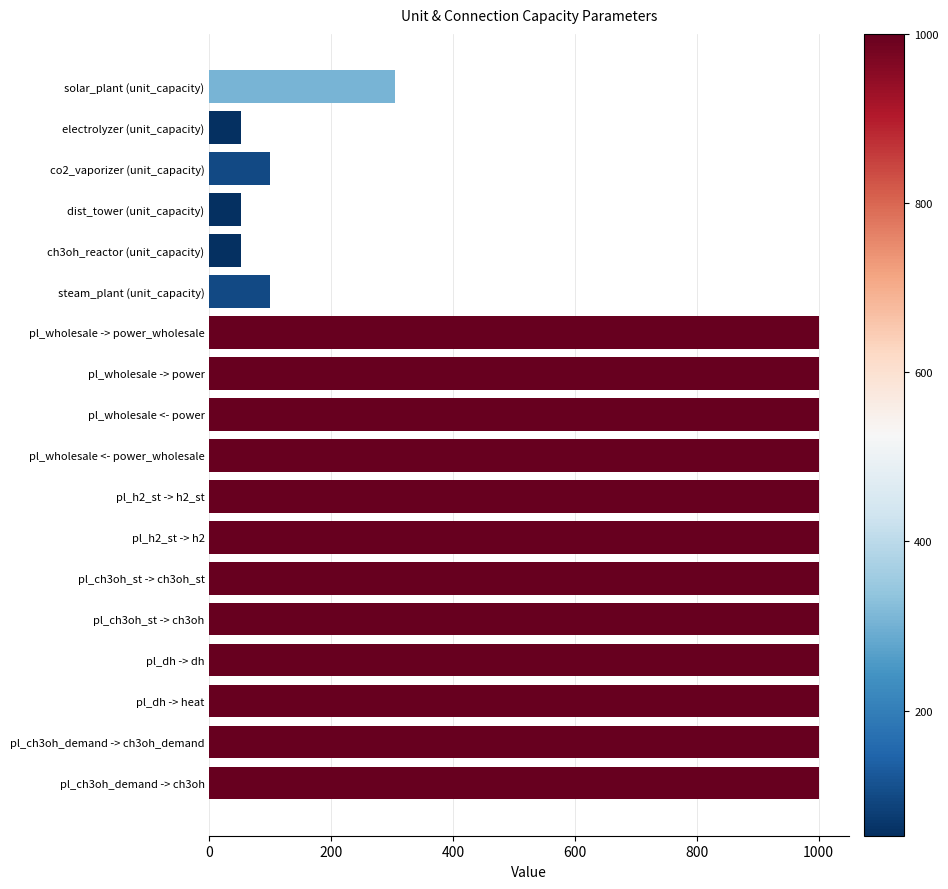

Reading top to bottom, extract all data points from this chart.

304	52	100	52	52	100	1000	1000	1000	1000	1000	1000	1000	1000	1000	1000	1000	1000